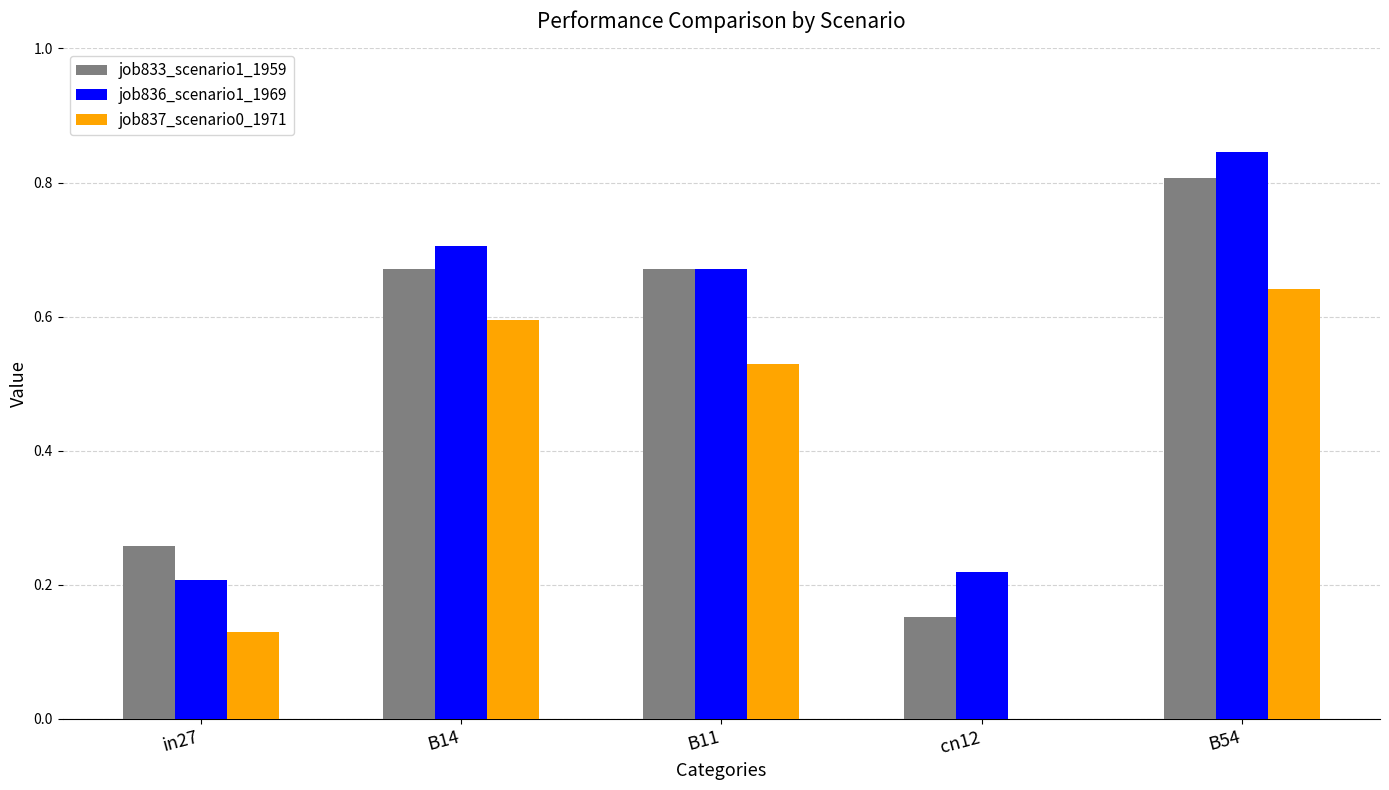

Between in27 and B14, which series saw the biggest shift?

job836_scenario1_1969